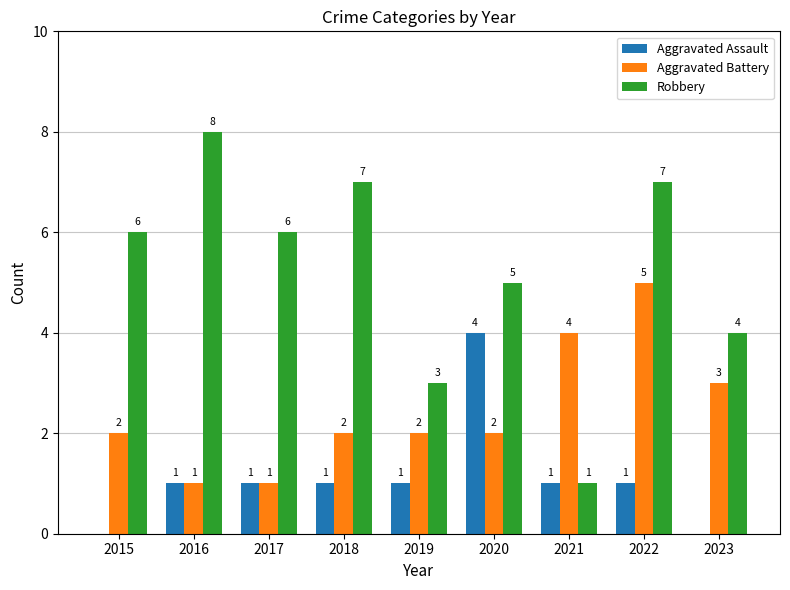

Which series has the largest total across all categories?

Robbery